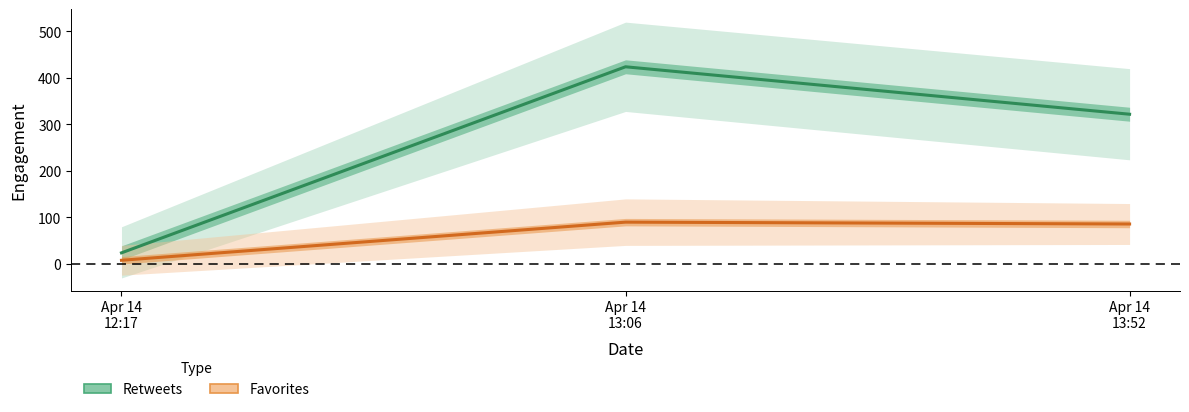

Is it true that retweets equals 37 at Apr 14
12:17?

False